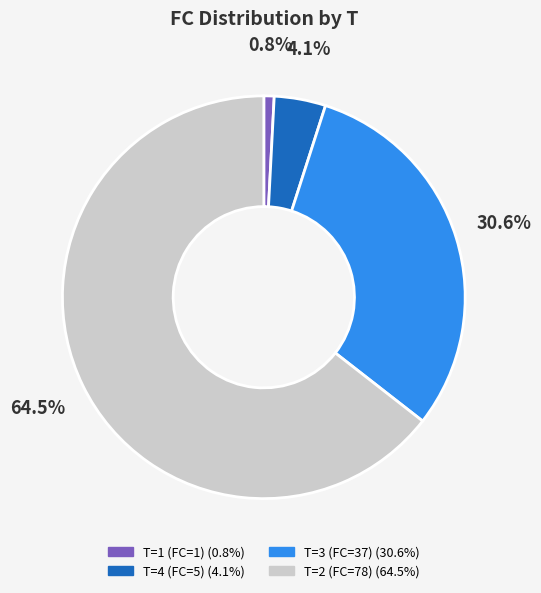

How many slices are in this pie chart?

4